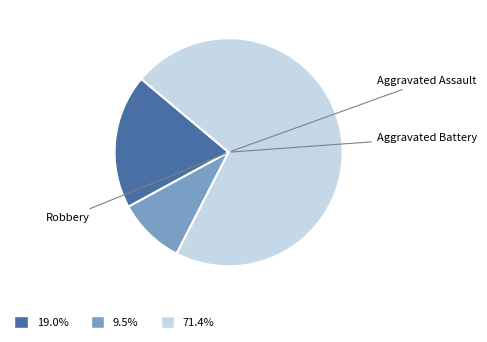

How many slices are in this pie chart?

3